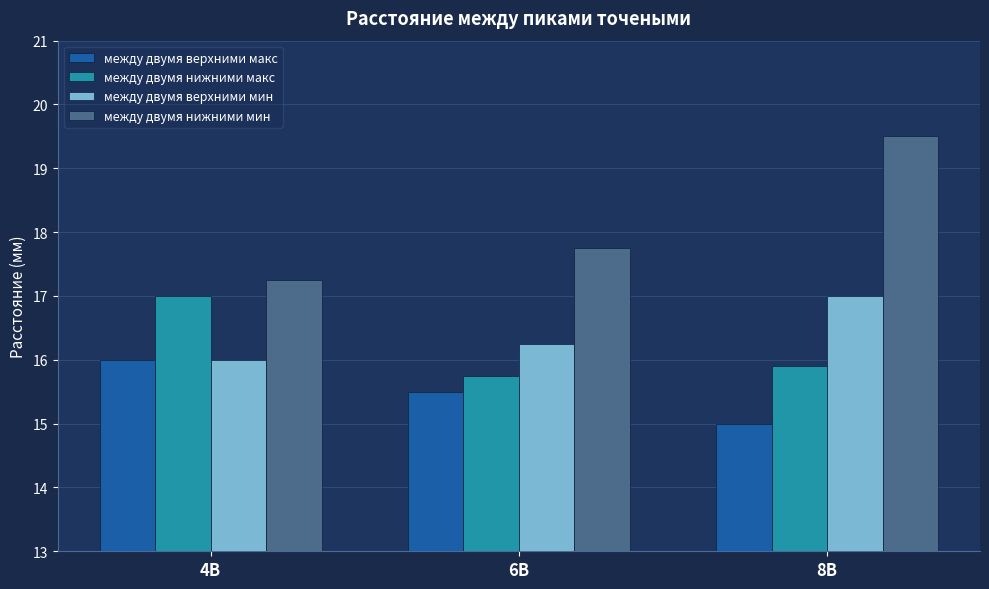

At 8B, list the series in order from largest to smallest.

между двумя нижними мин, между двумя верхними мин, между двумя нижними макс, между двумя верхними макс